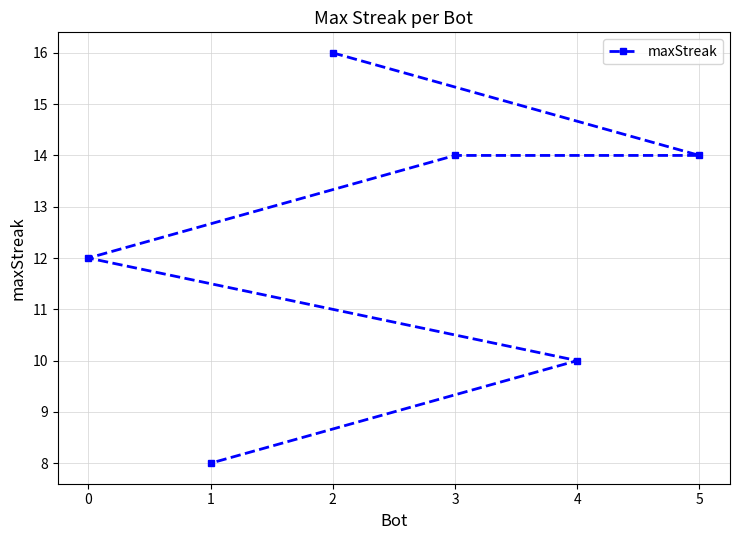

What is the ratio of the value at 0 to the value at 3?

0.9